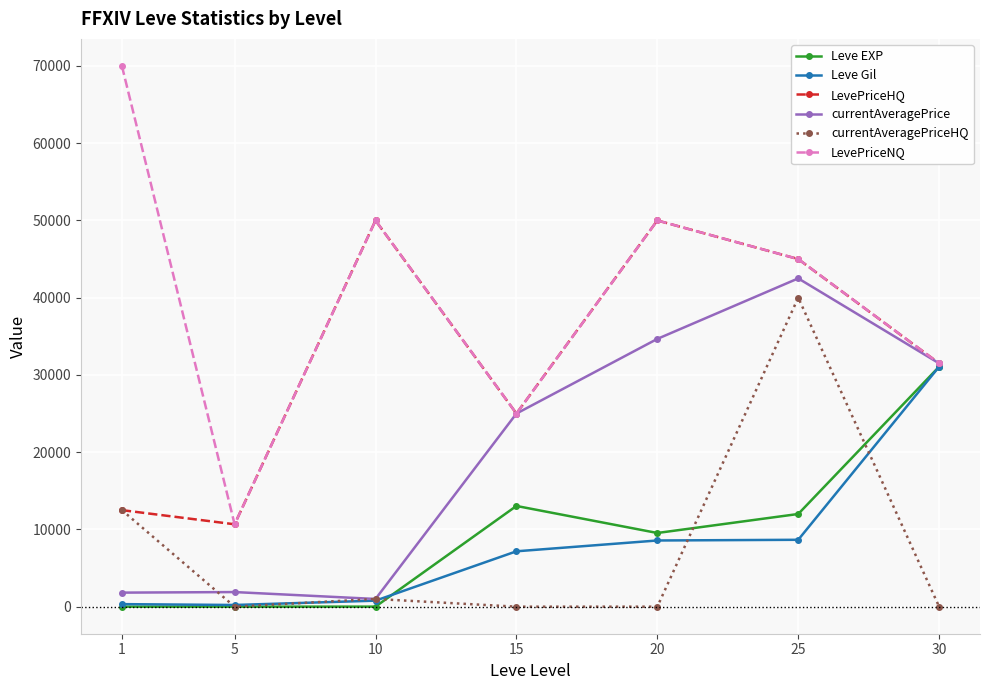

Count the number of data series in this chart.

6